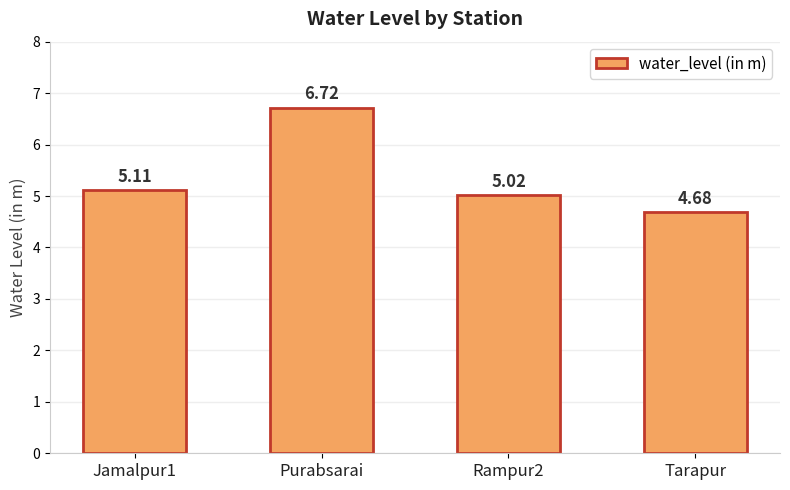

What is the sum of the values at Jamalpur1 and Rampur2?

10.1